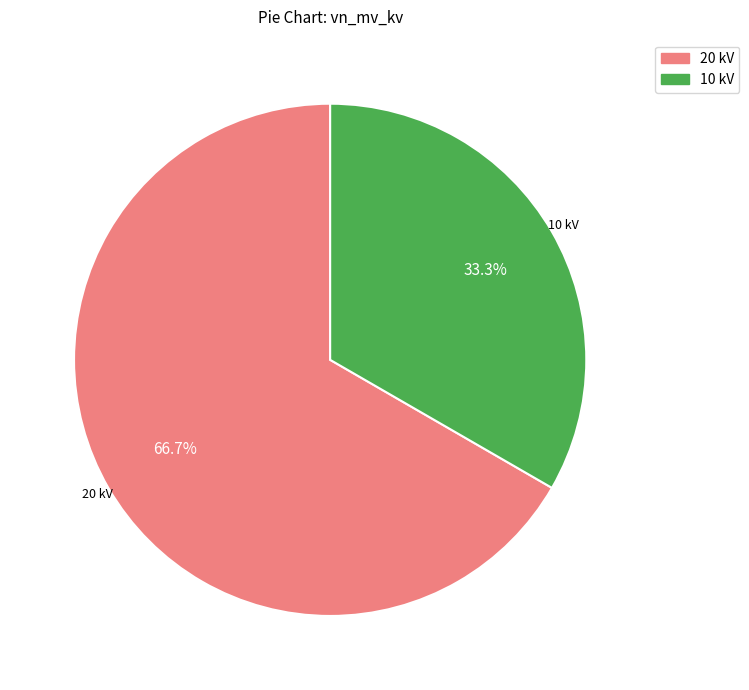

Count the number of slices in the pie.

2